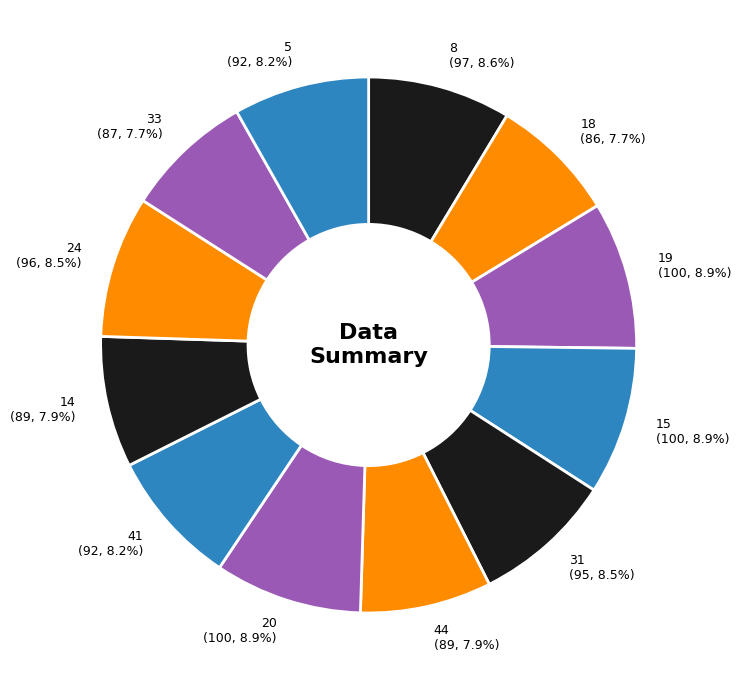

How many segments does this pie chart have?

12